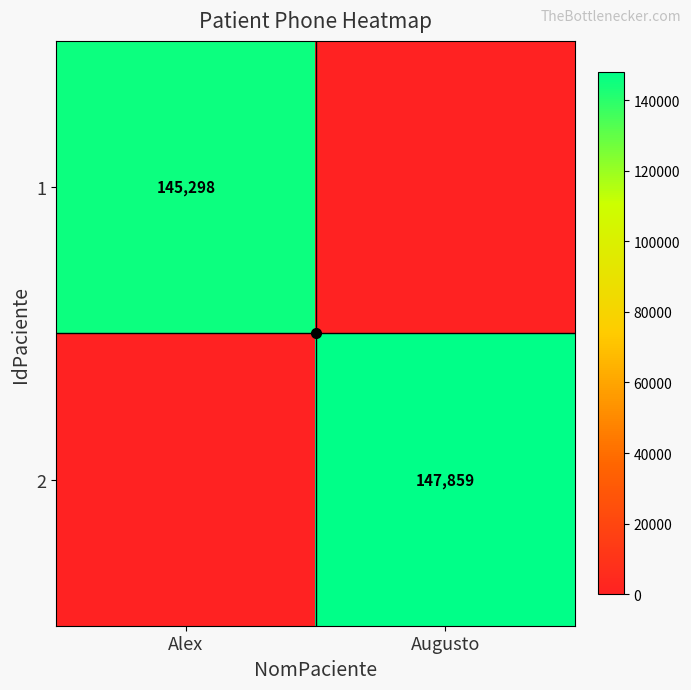

Is it true that 1 equals -52777 at Augusto?

False